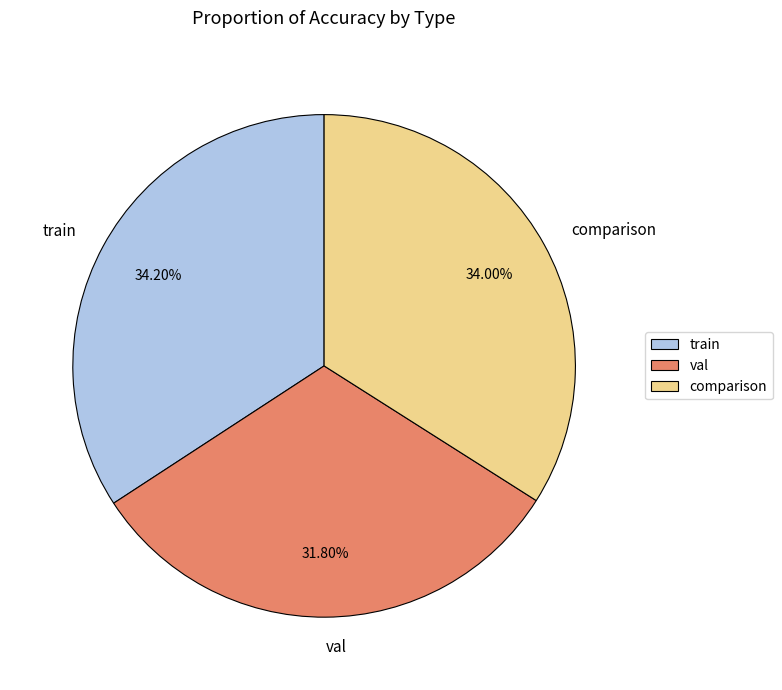

Do comparison and val together represent more than half of the pie?

Yes